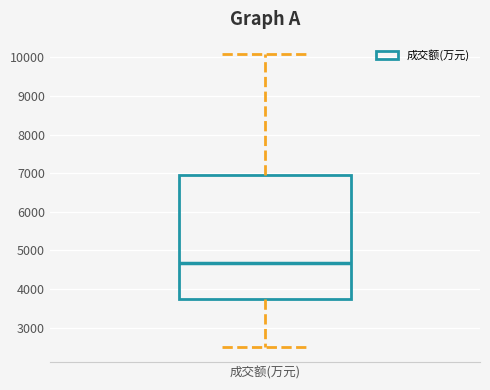

Transcribe this box plot: give where the median line is, the range the box spans, and where the two whiskers end, as read against the y-axis. The values are not printed on the chart, so give them approximately, as read against the axis.

median 4700, box 3700 to 7000, whiskers 2500 to 10100